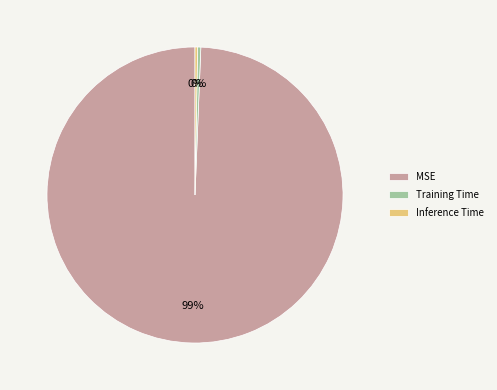

To the nearest percent, what is the average slice percentage?

33%